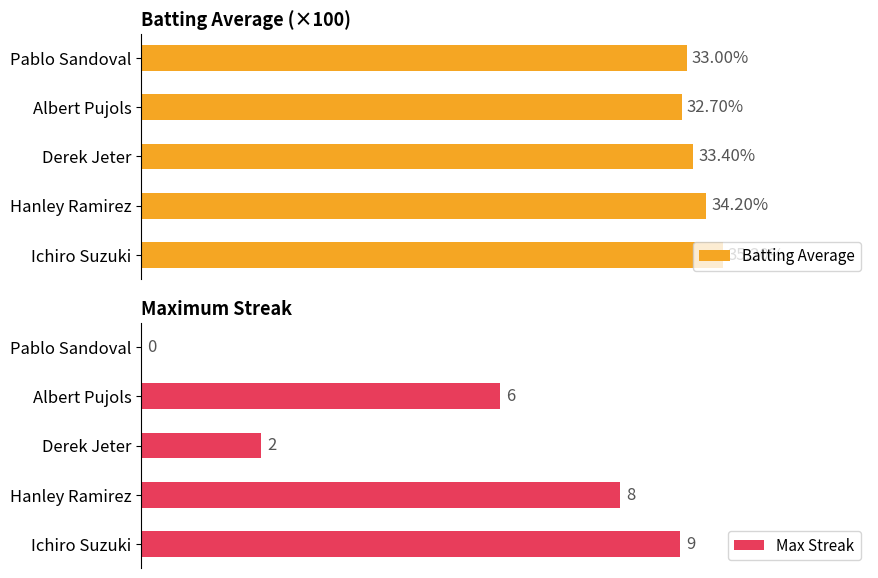

Rank the categories by Batting Average value from highest to lowest.

Ichiro Suzuki, Hanley Ramirez, Derek Jeter, Pablo Sandoval, Albert Pujols